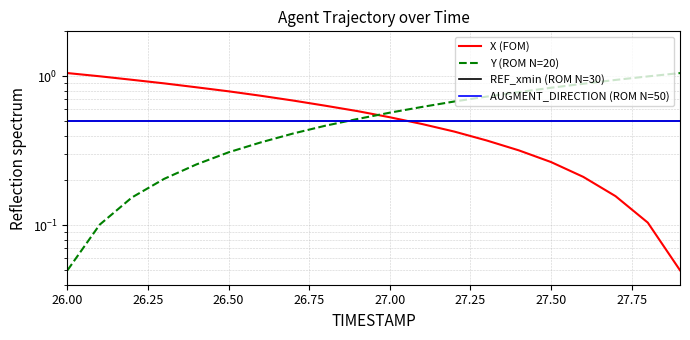

The value of Y (ROM N=20) at 16 is 0.2. True or false?

False